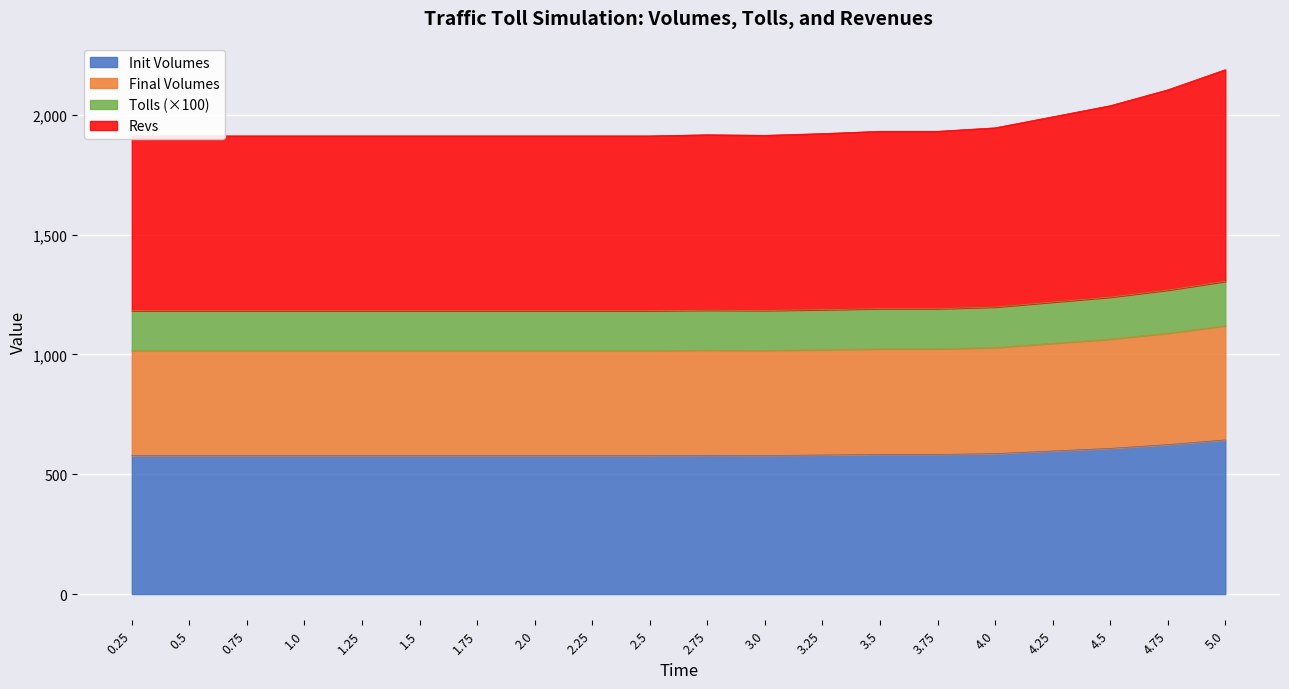

At which label does init_volumes reach its minimum?

0.25